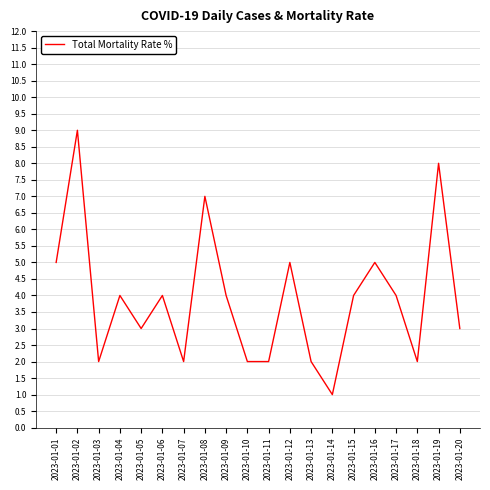

What is the sum of the values at 2023-01-19 and 2023-01-14?

9